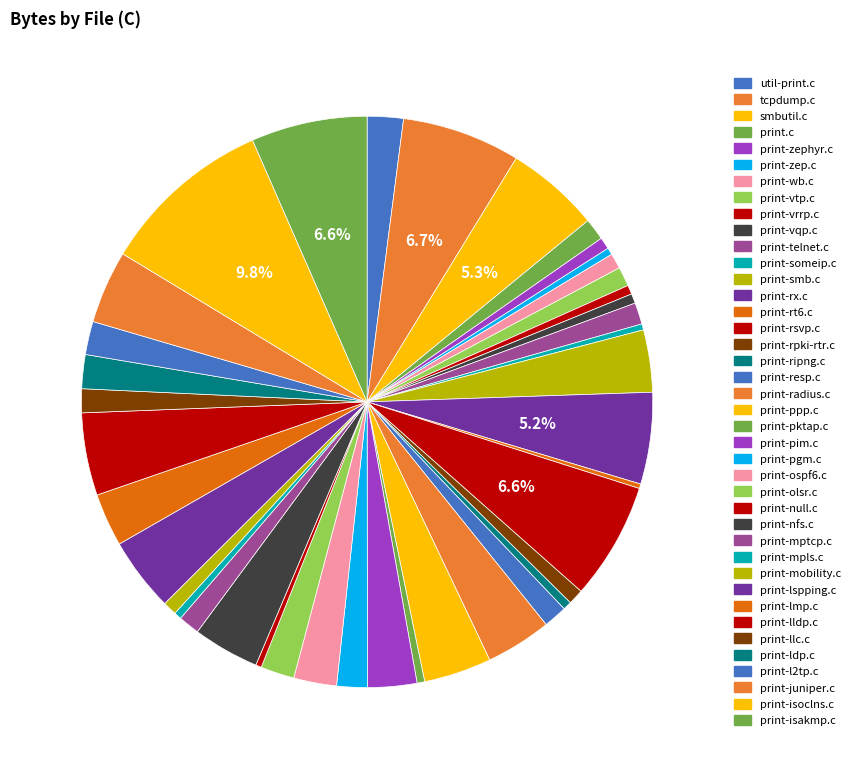

Is there any slice that represents more than half of the pie?

No